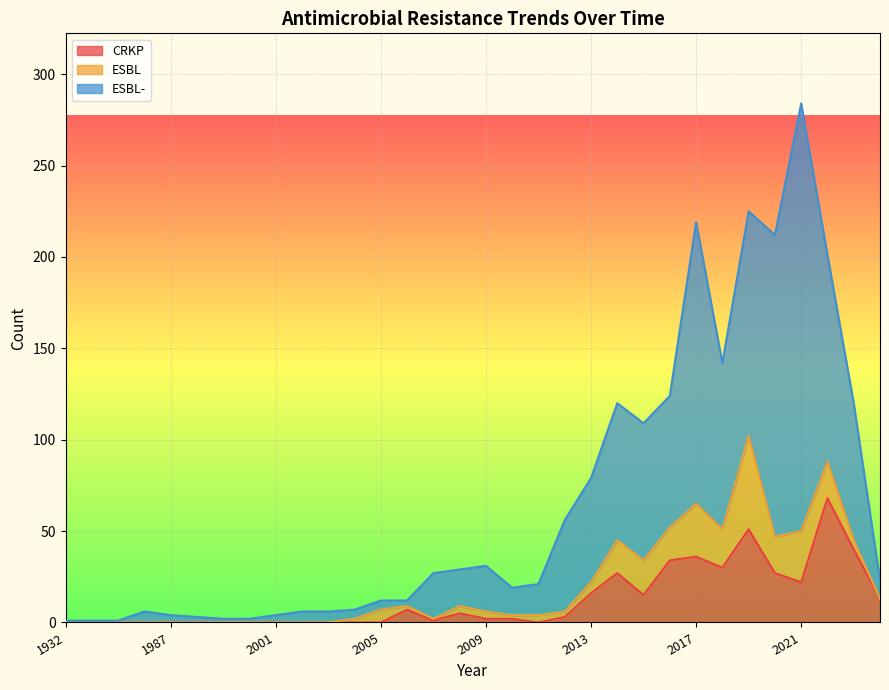

What is the spread (max minus min) of values at 1985?

6